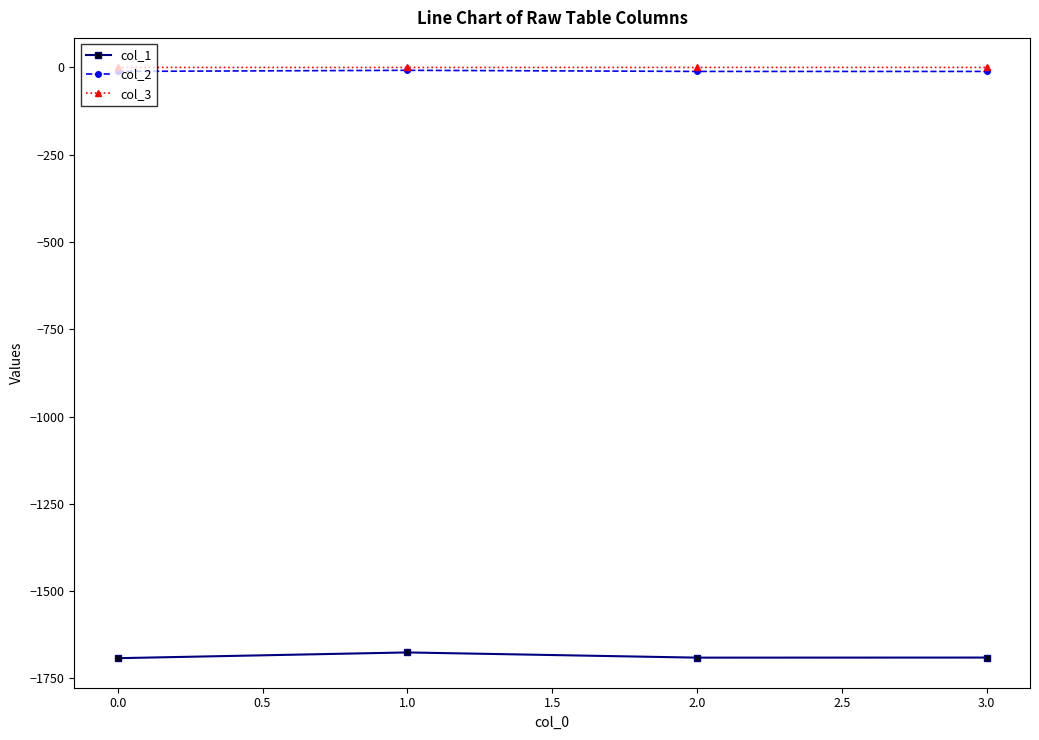

True or false: col_1 and col_2 cross at least once.

False